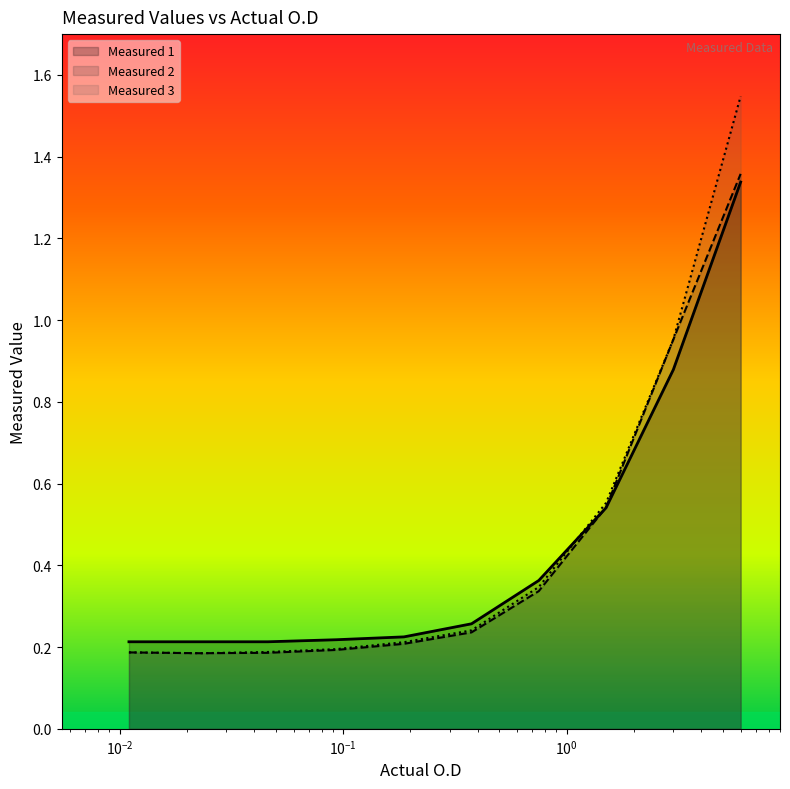

What is the difference between the Measured 3 values at 0.375 and 1.5?

0.3